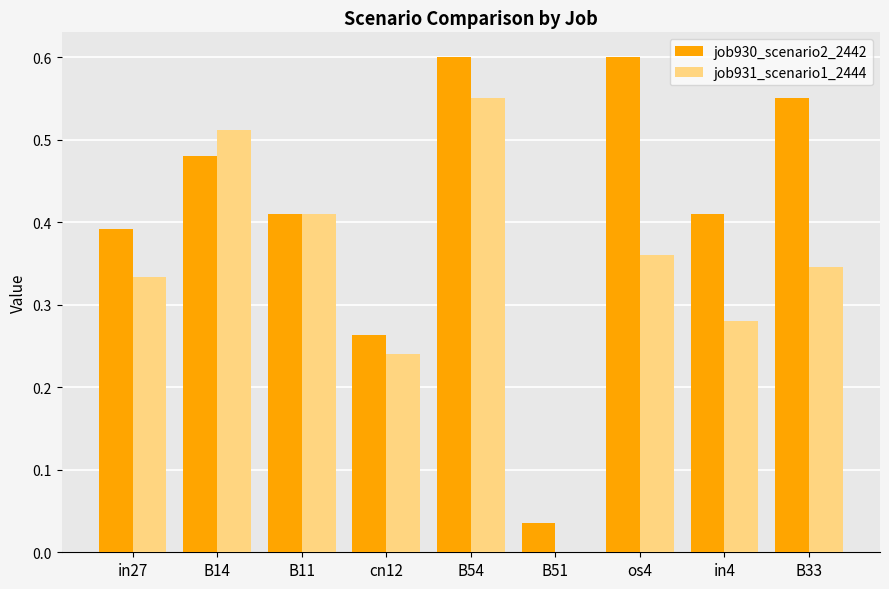

Count the number of categories in the chart.

9